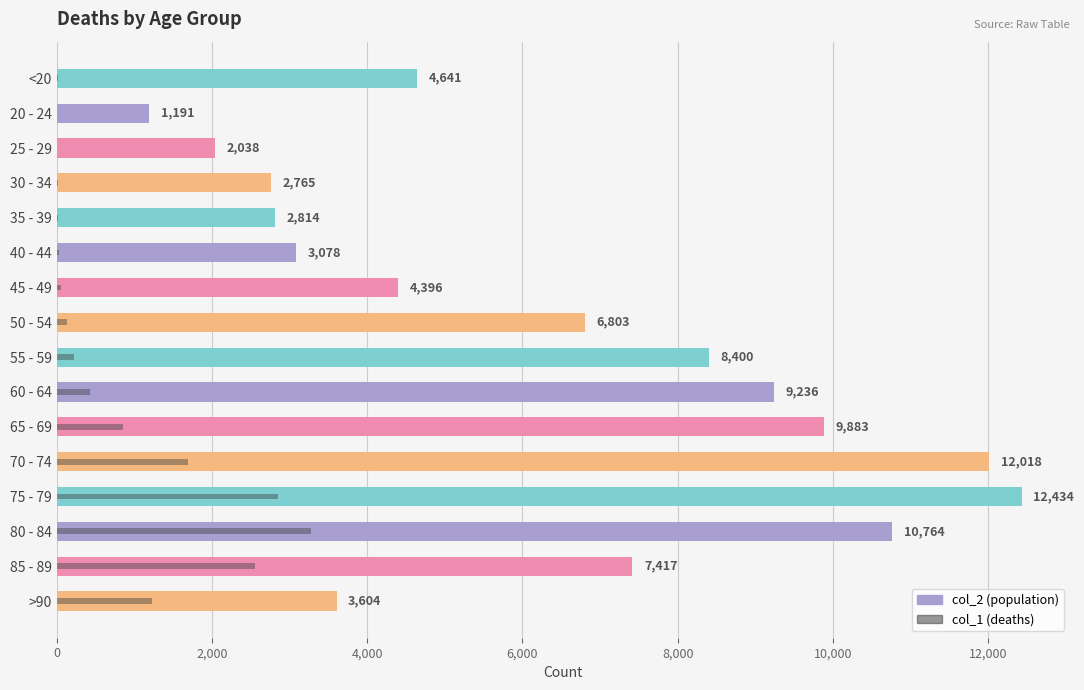

What is the value of the col_2 bar at the 8th from the left?

6803